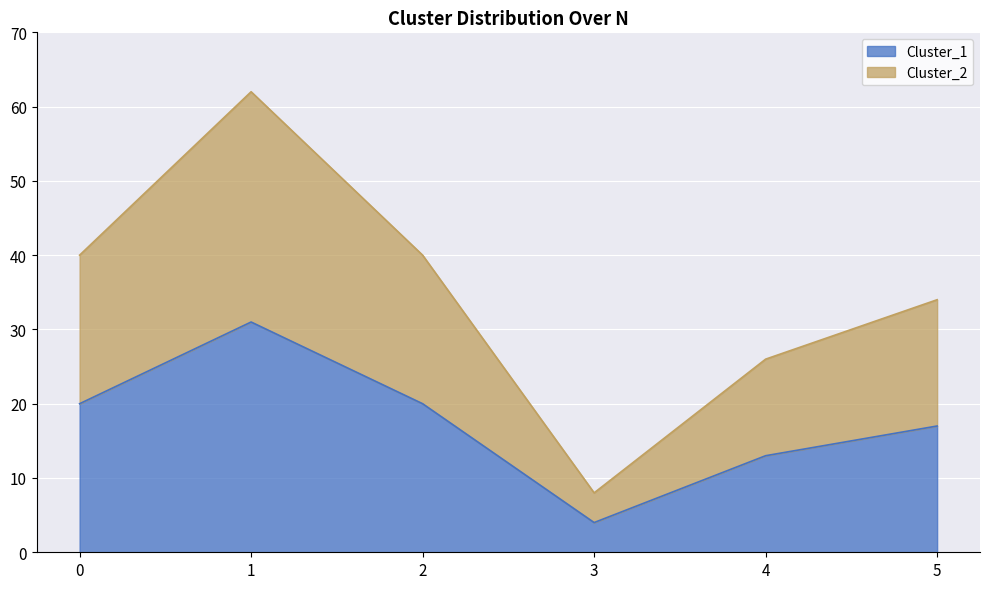

At 0, list the series in order from largest to smallest.

Cluster_2, Cluster_1